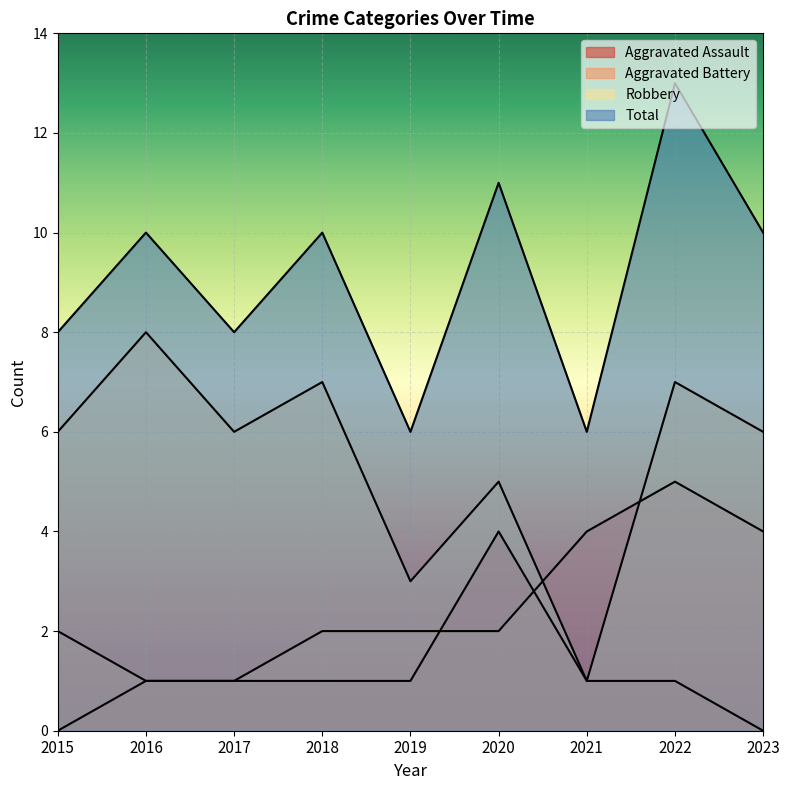

Which series has the widest spread of values?

Robbery